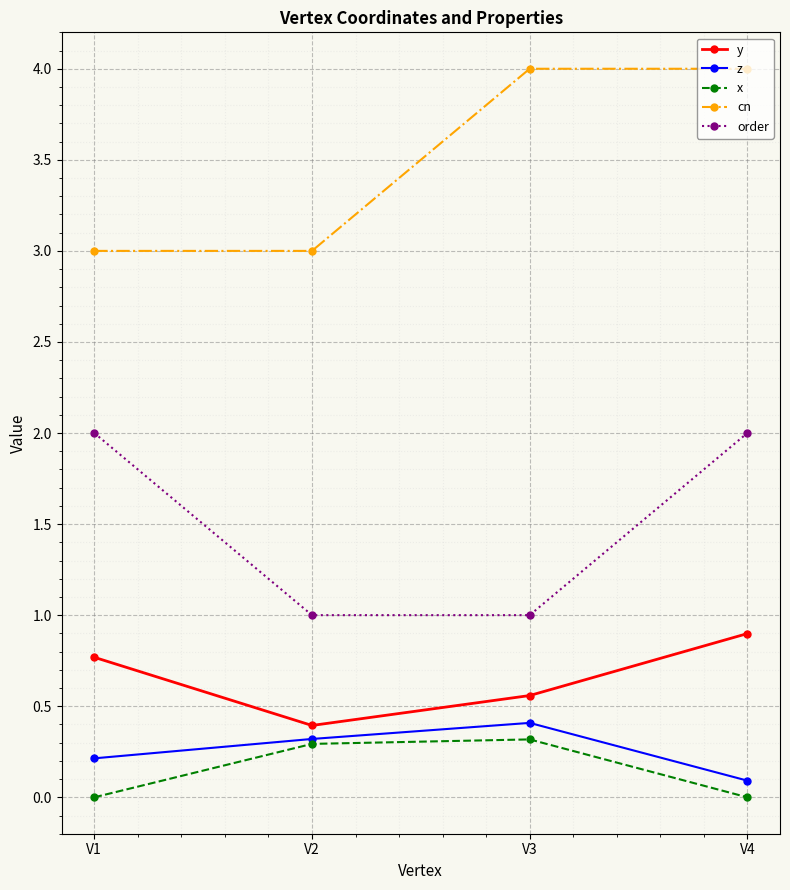

Reading left to right, transcribe all the data shown in this chart.

y: V1=0.8	V2=0.4	V3=0.6	V4=0.9
z: V1=0.2	V2=0.3	V3=0.4	V4=0.1
x: V1=0.0	V2=0.3	V3=0.3	V4=0.0
cn: V1=3.0	V2=3.0	V3=4.0	V4=4.0
order: V1=2.0	V2=1.0	V3=1.0	V4=2.0